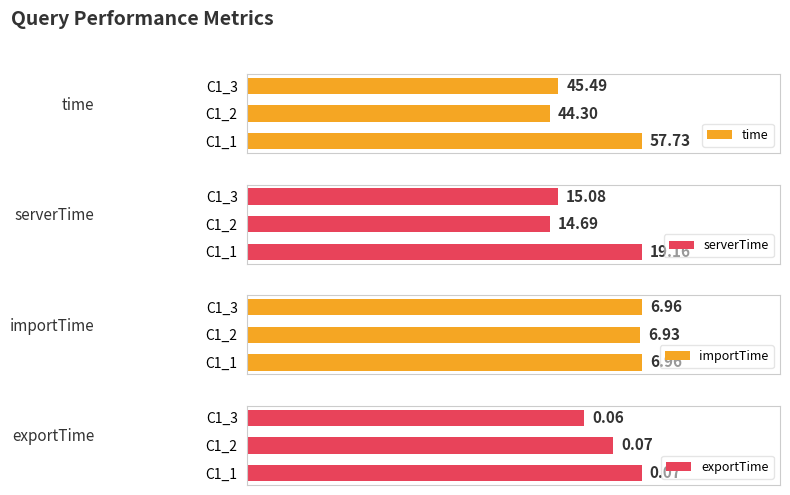

Rank the categories by time value from lowest to highest.

C1_2, C1_3, C1_1